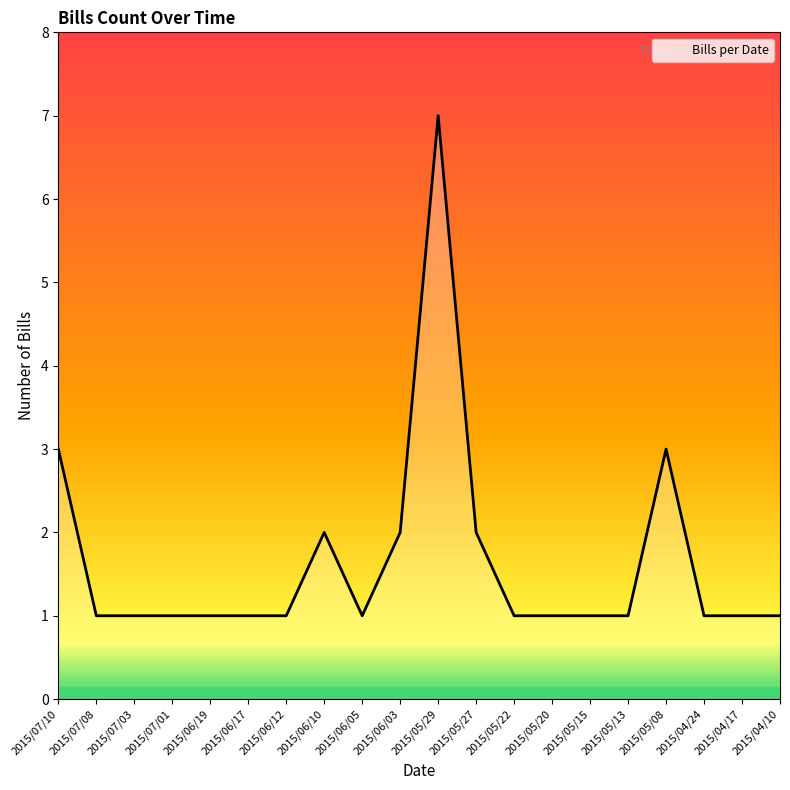

What position from the left is 2015/05/08?

17